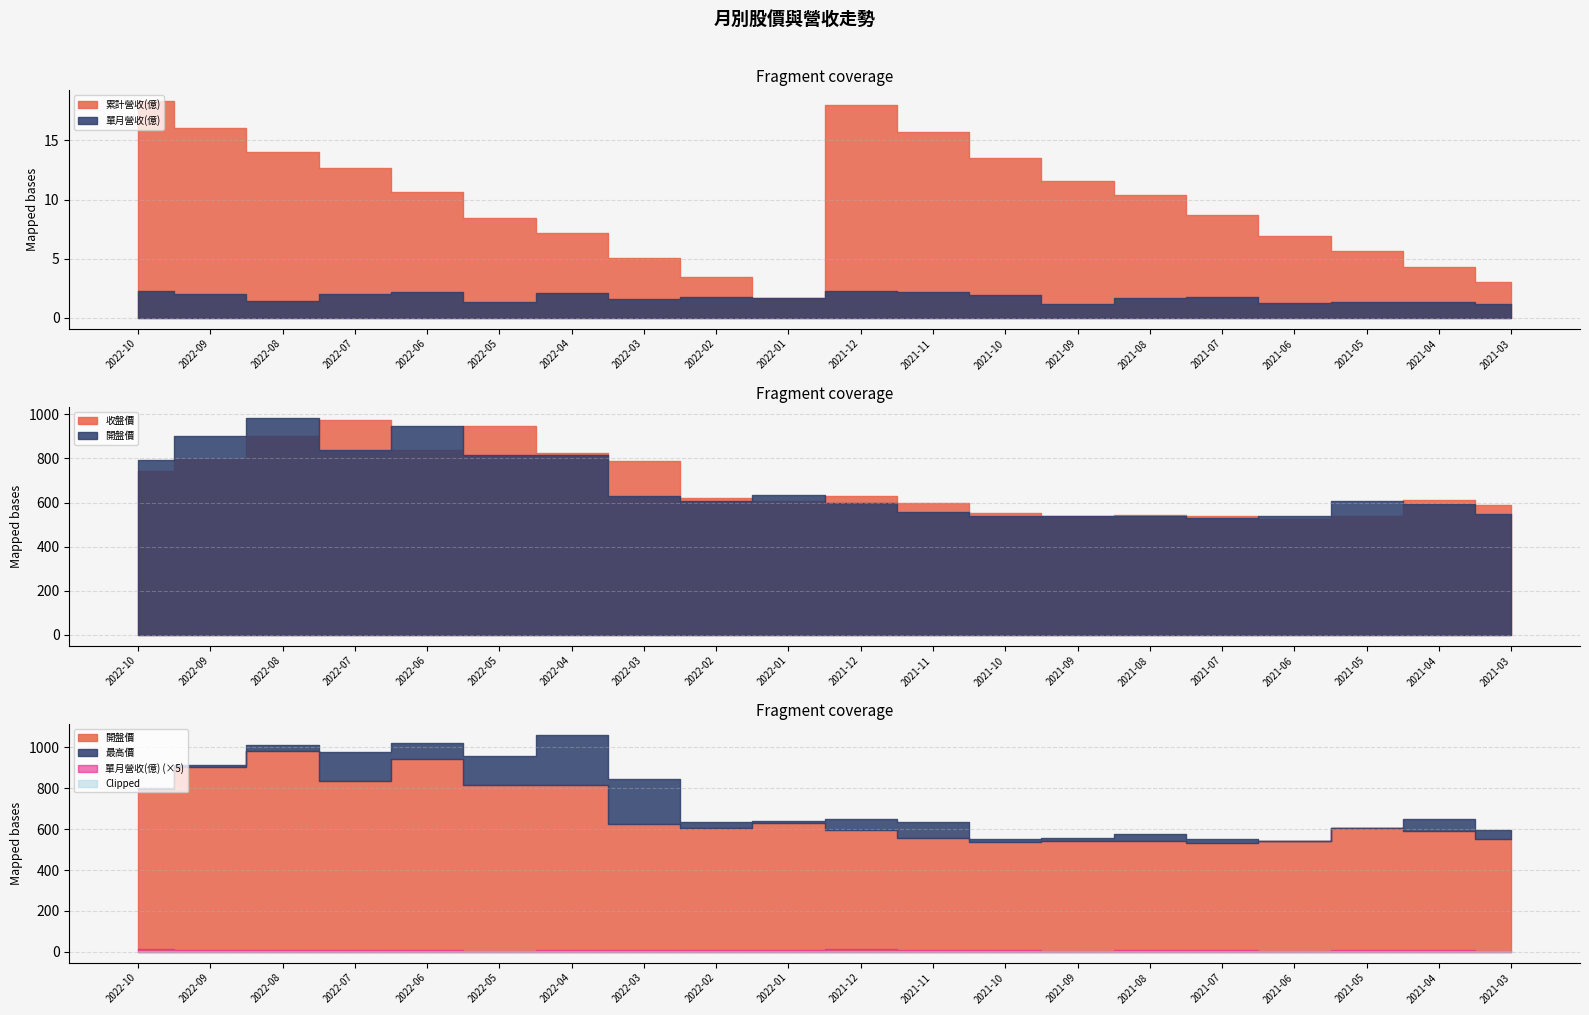

How many distinct data groups are displayed?

5